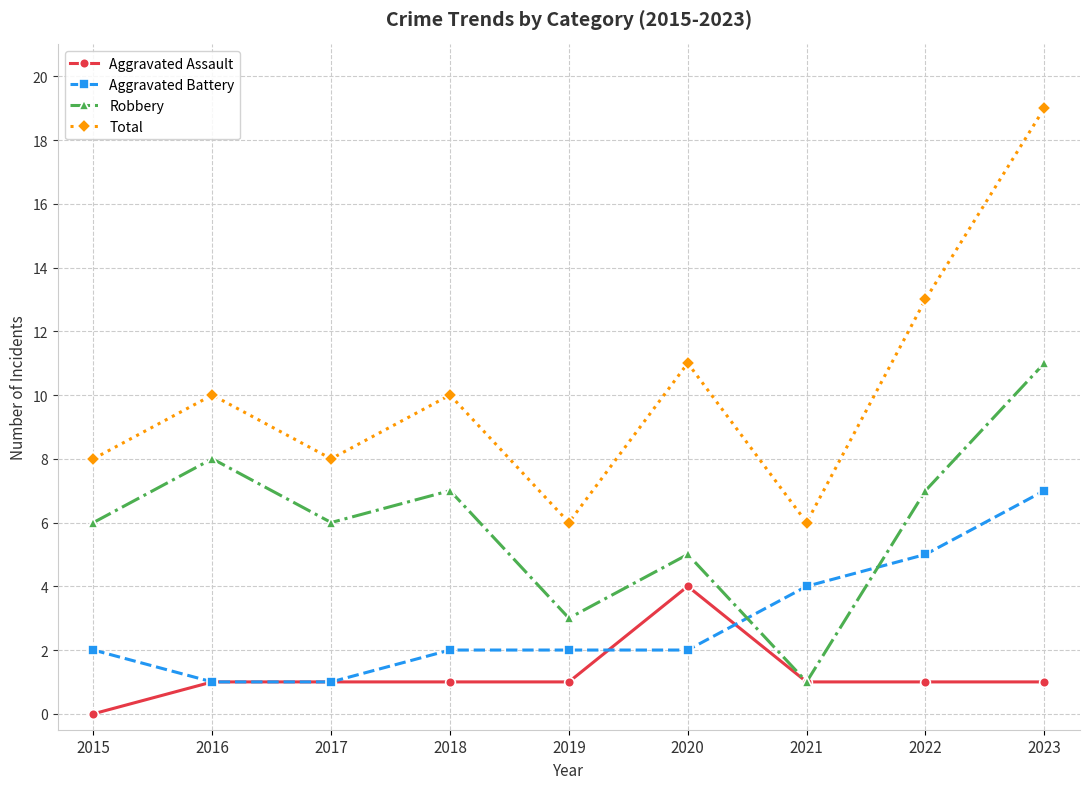

How many data points does each series have?

9